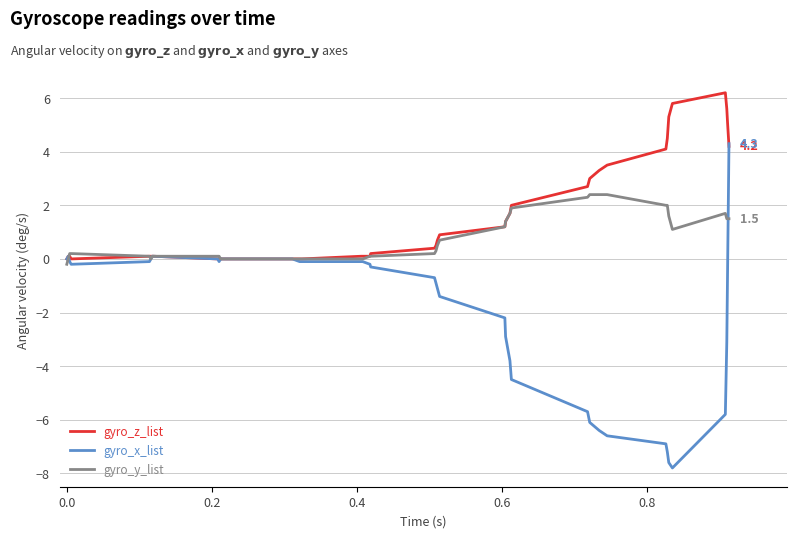

Which series has the largest total across all categories?

gyro_z_list